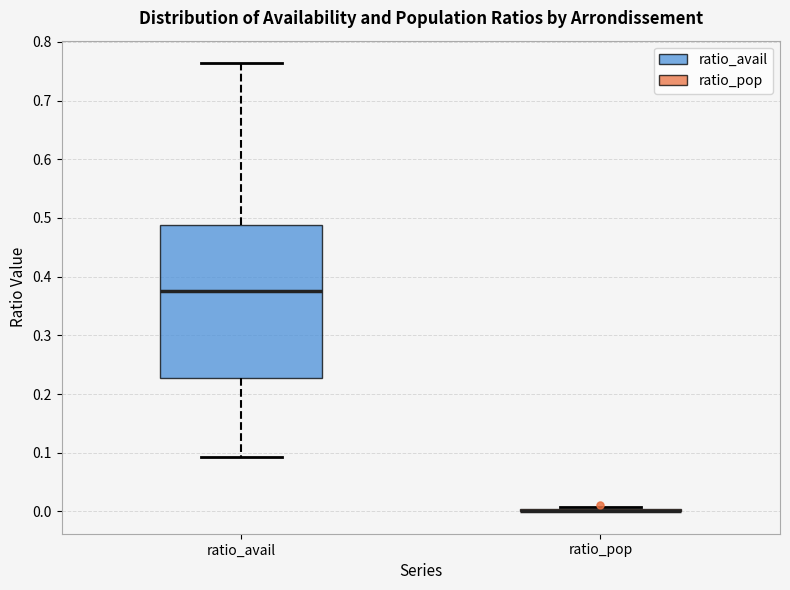

Where does the lower whisker of the box for ratio_avail end on the y-axis? The values are not printed on the chart, so give them approximately, as read against the axis.

0.09